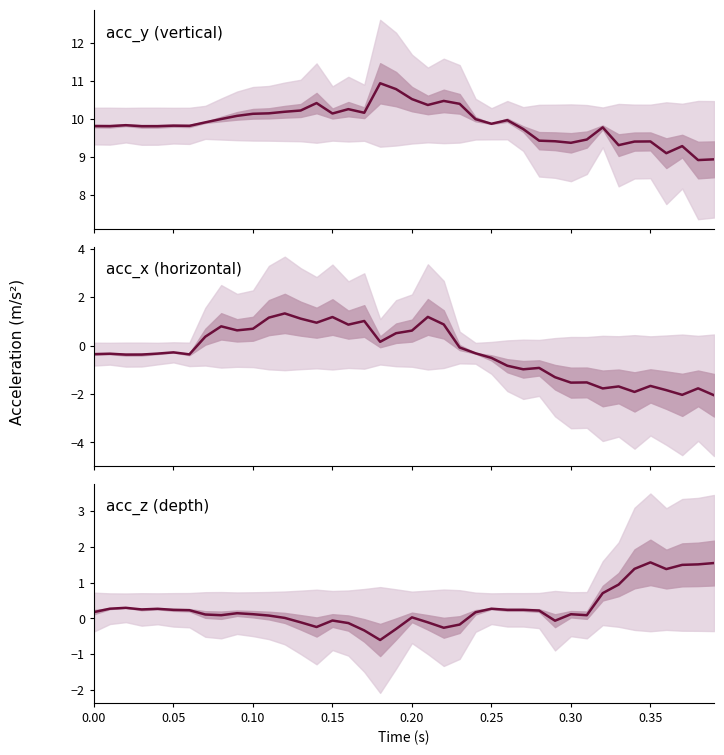

True or false: acc_z and acc_y cross at least once.

False